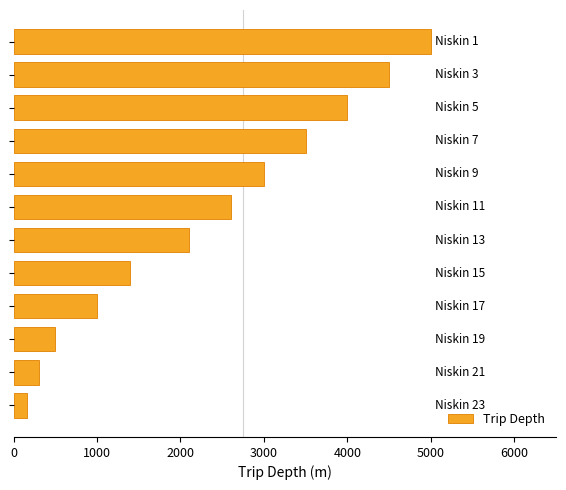

What is the value of the 12th bar from the top?

160